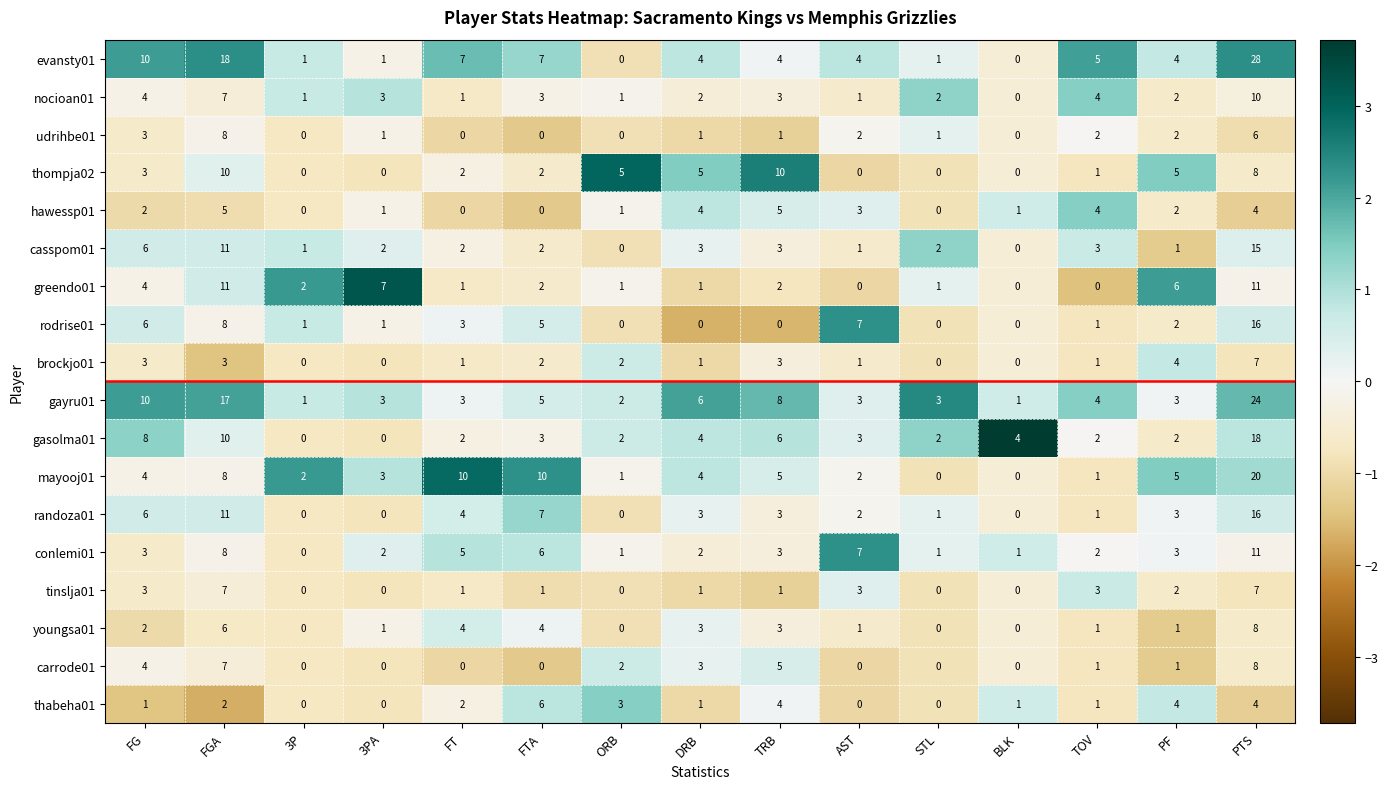

True or false: tinslja01 has a value of 10 at FGA.

False